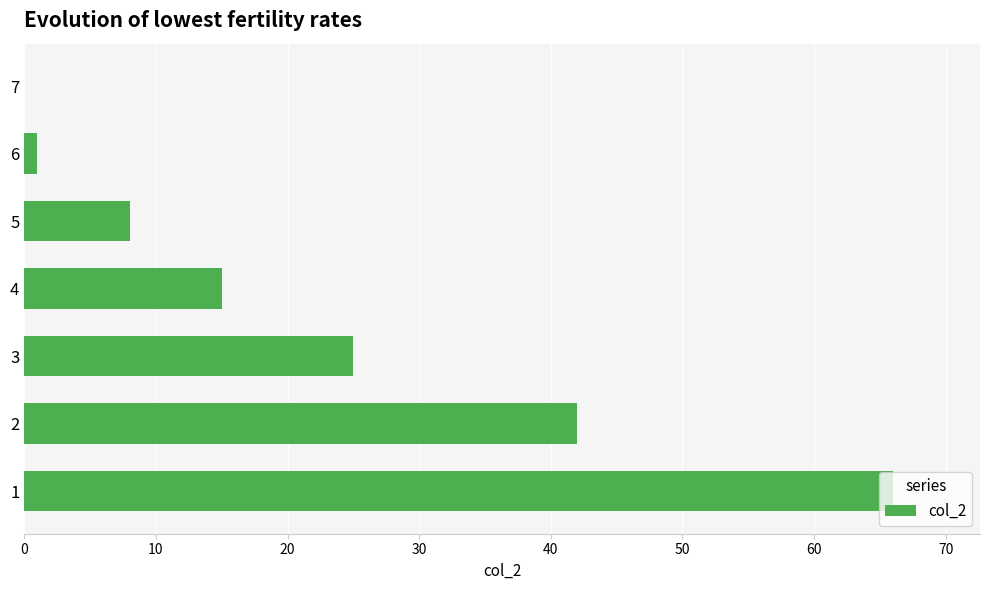

Approximately how many times larger is the value at 5 compared to 4?

0.5